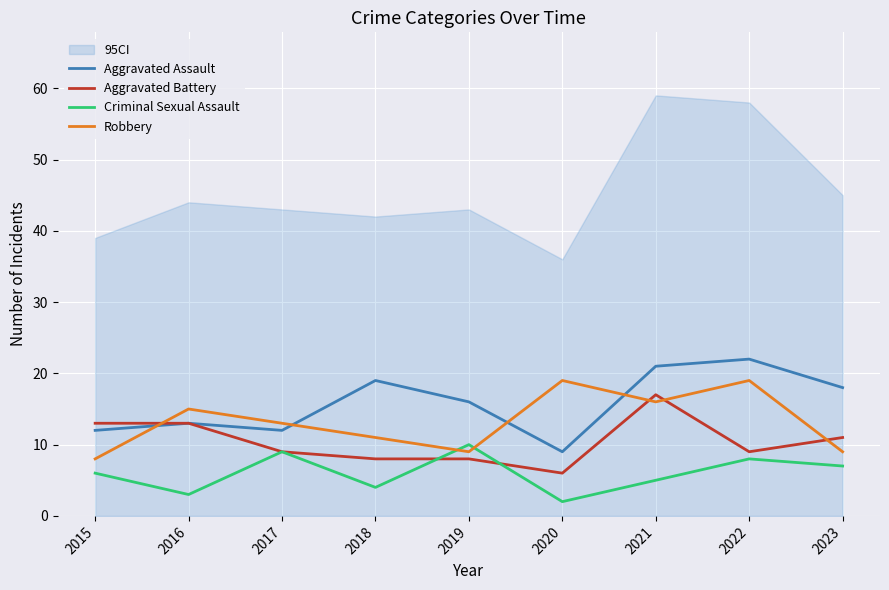

What is the total value across all series at 2023?

45